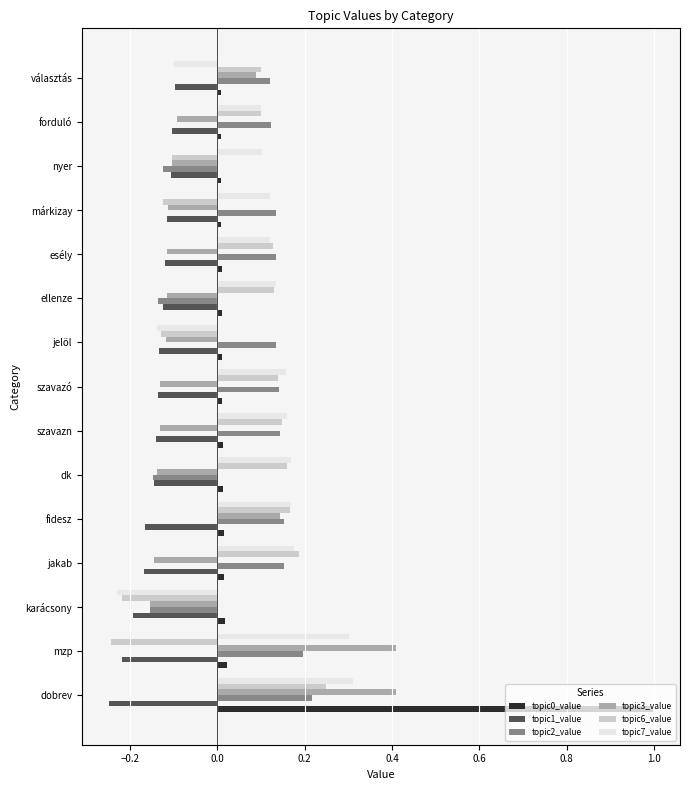

True or false: topic2_value has a value of -0.2 at karácsony.

True